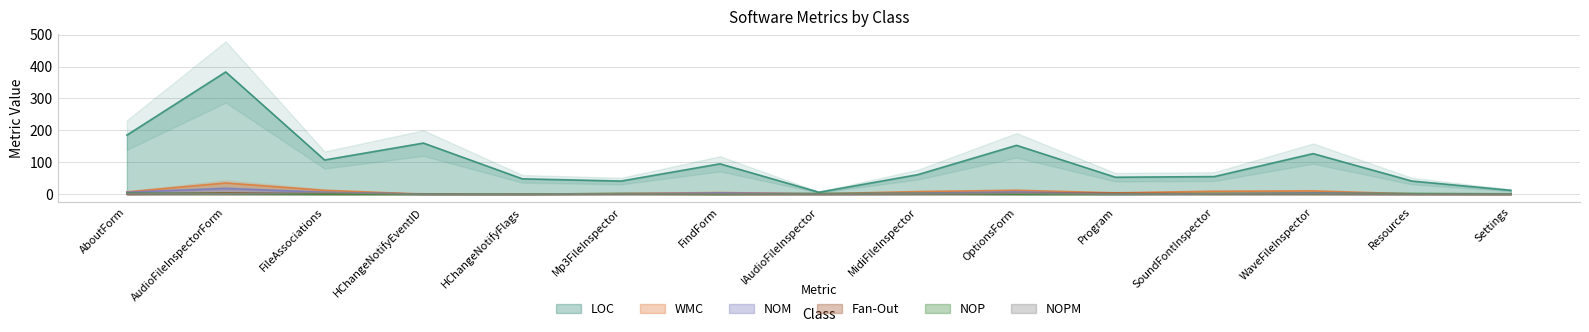

What are all the series names shown in the legend?

LOC, WMC, NOM, Fan-Out, NOP, NOPM